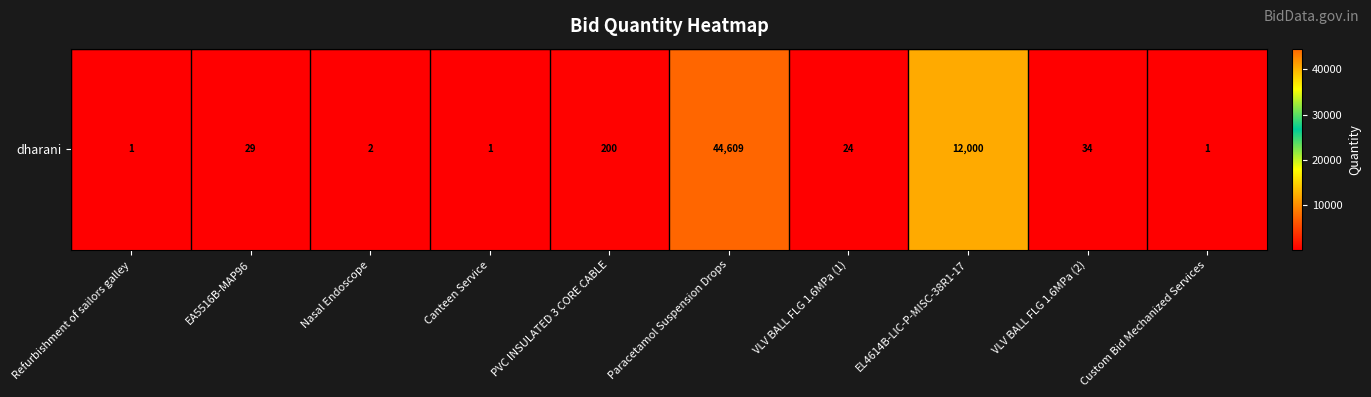

Where does the data first go above 29?

PVC INSULATED 3 CORE CABLE